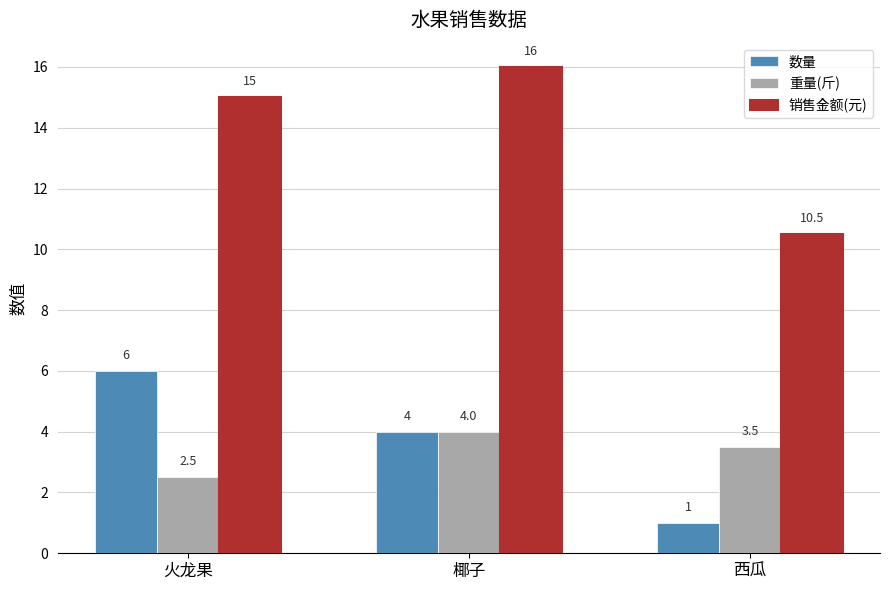

What value does the 数量 series have at 椰子?

4.0